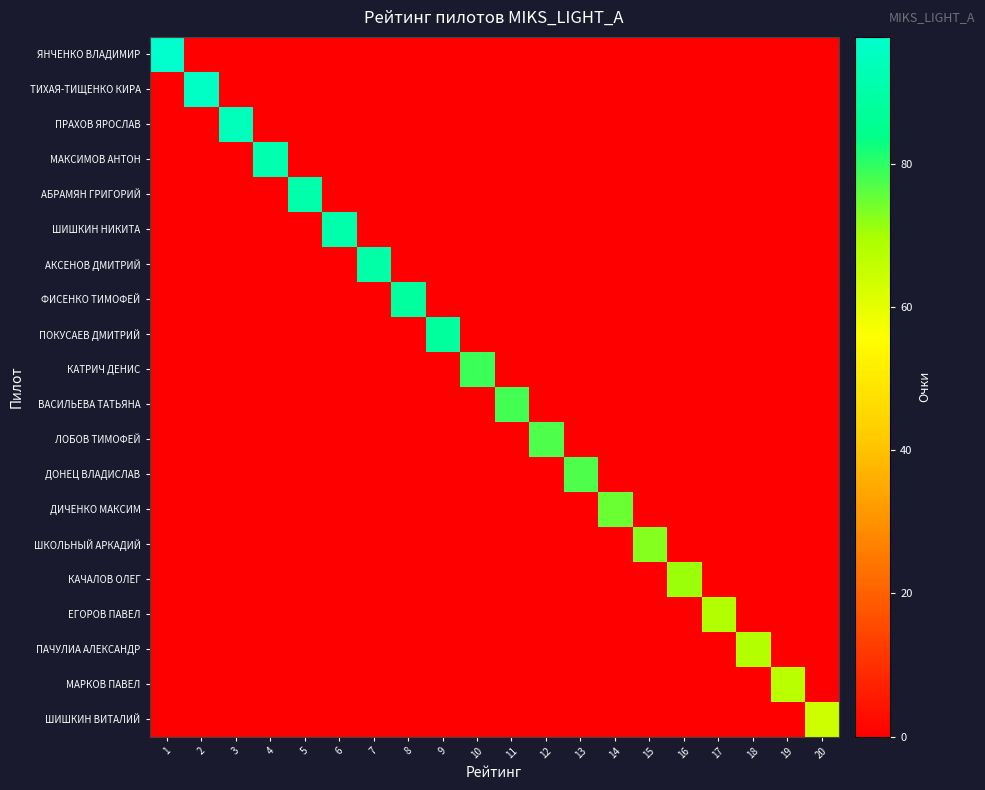

How many series are shown in this chart?

20